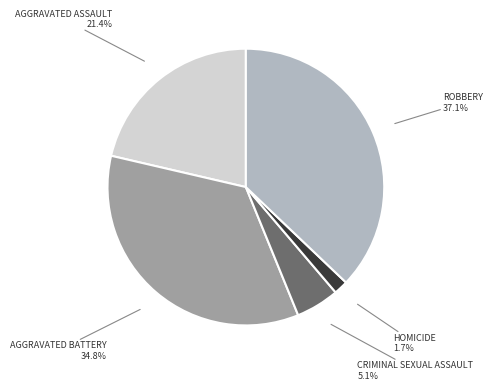

To the nearest percent, what is the average slice percentage?

20%